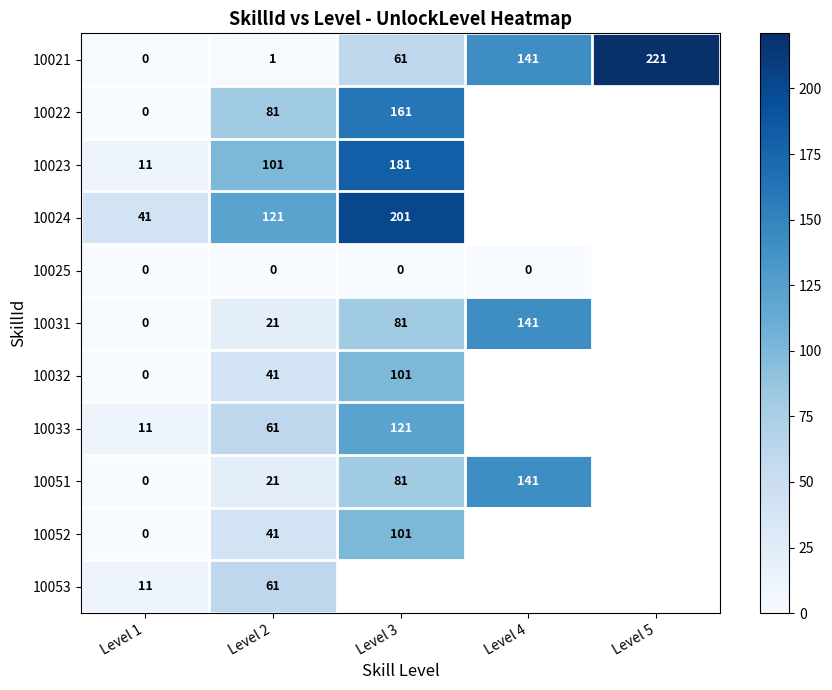

How many data points in 10051 are less than 81?

2